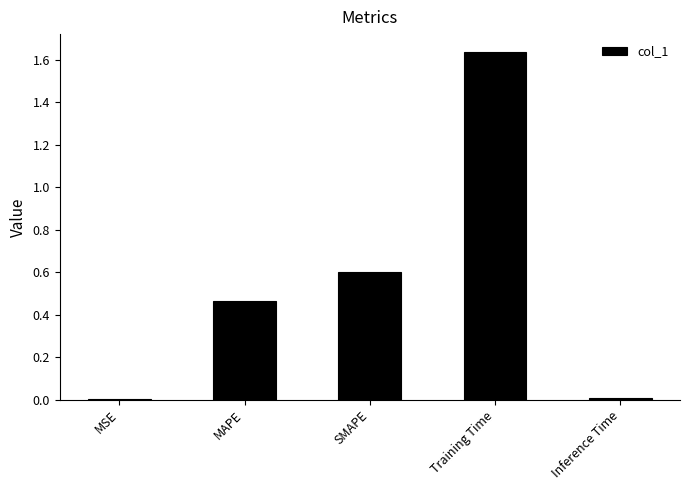

How many categories are shown in the chart?

5